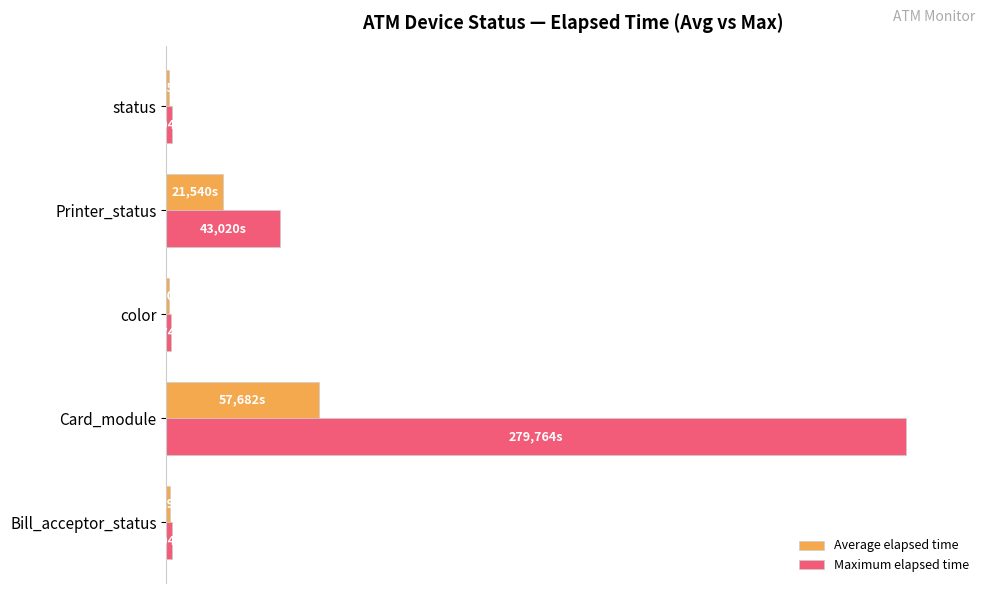

Which series has the widest spread of values?

Maximum elapsed time